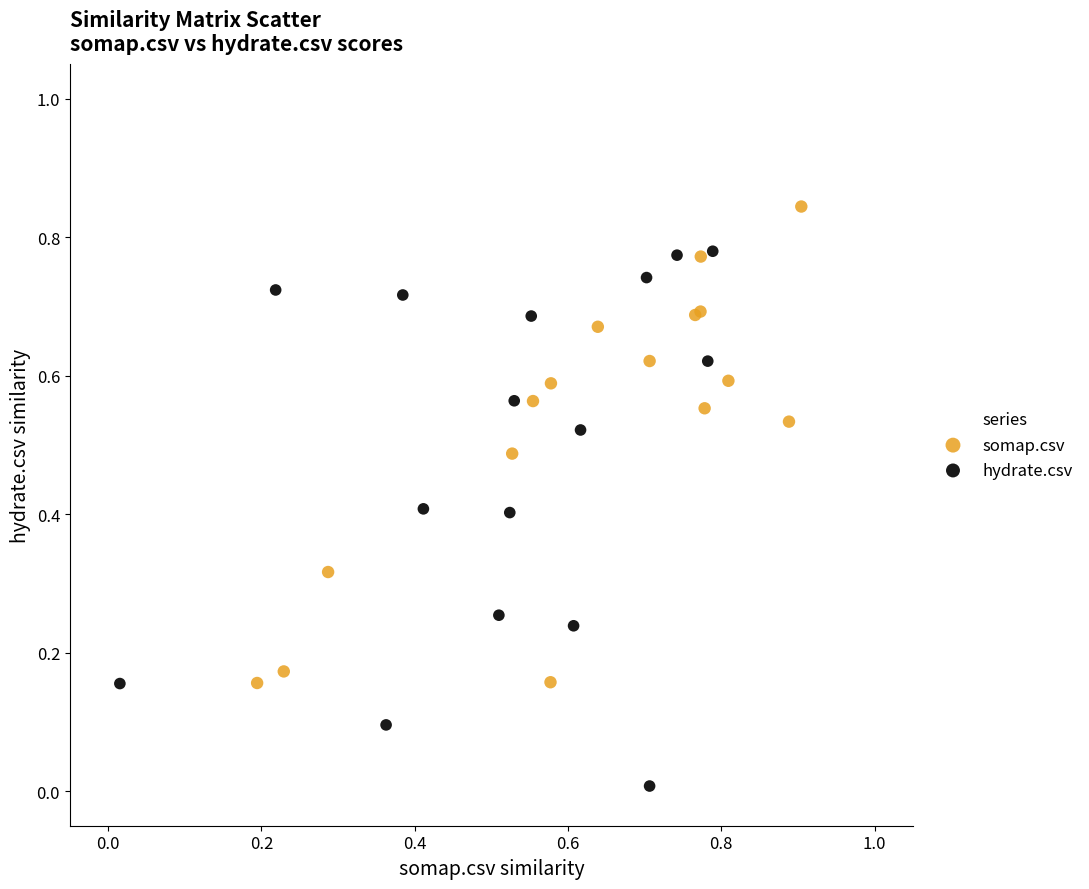

Which series reaches the maximum Y coordinate?

somap.csv